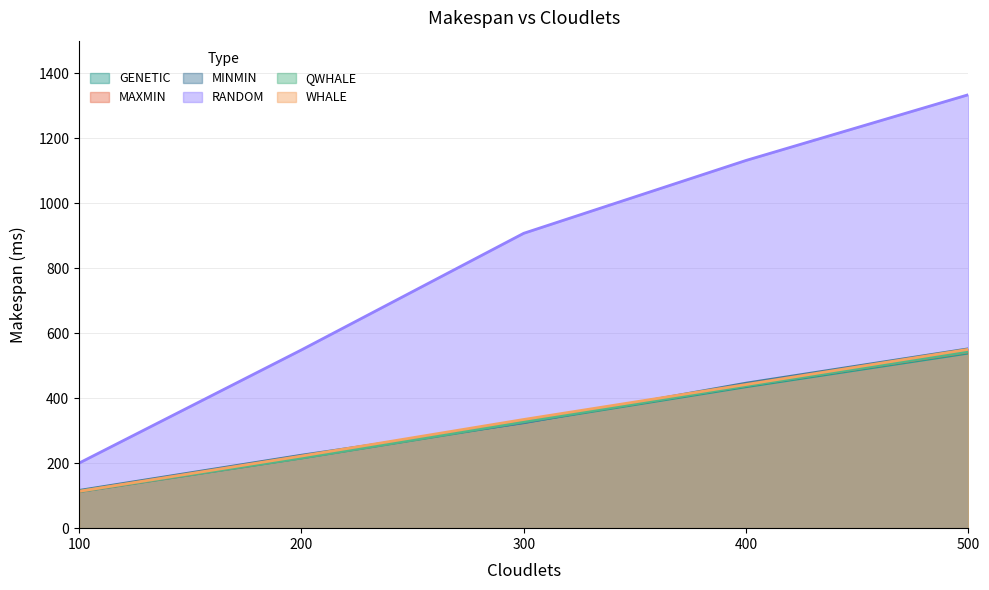

What is the value of the MINMIN point at the 4th from the left?

446.2